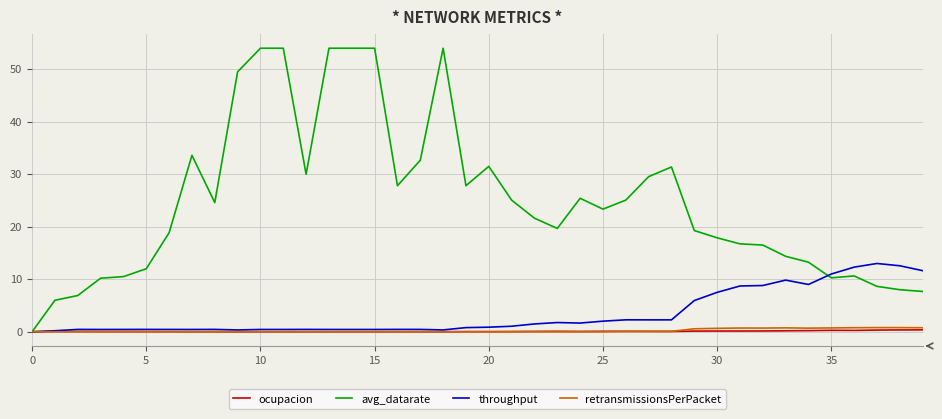

Is this an area chart (filled region under the line)?

No